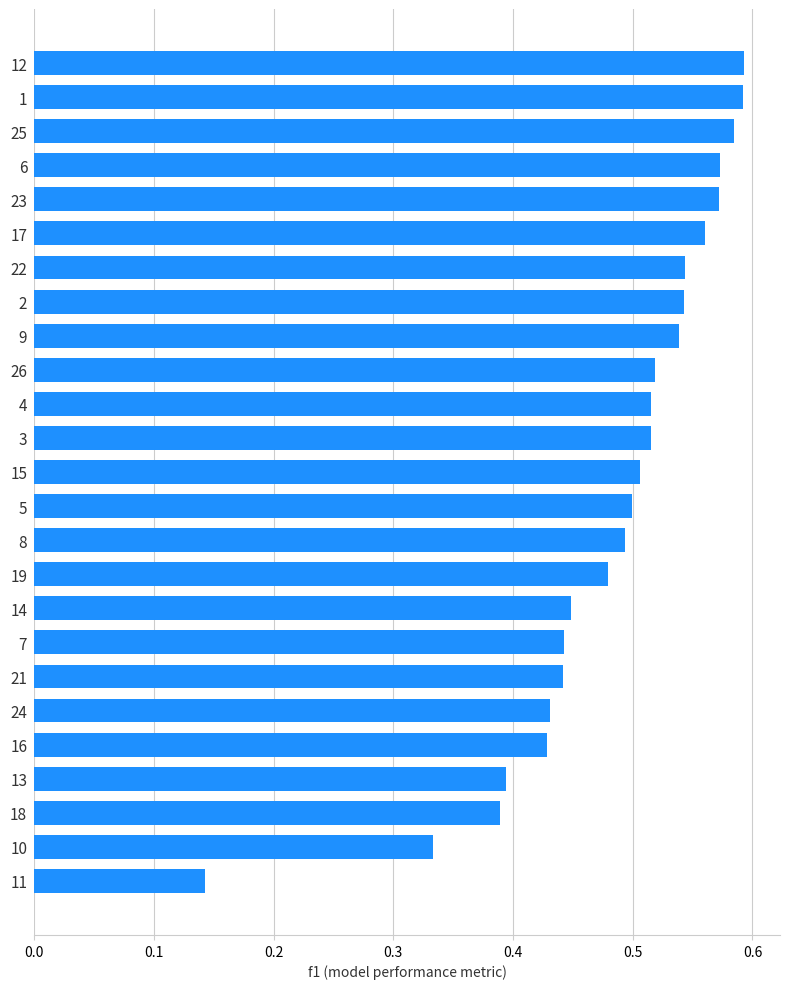

Which label corresponds to the smallest value in the chart?

11